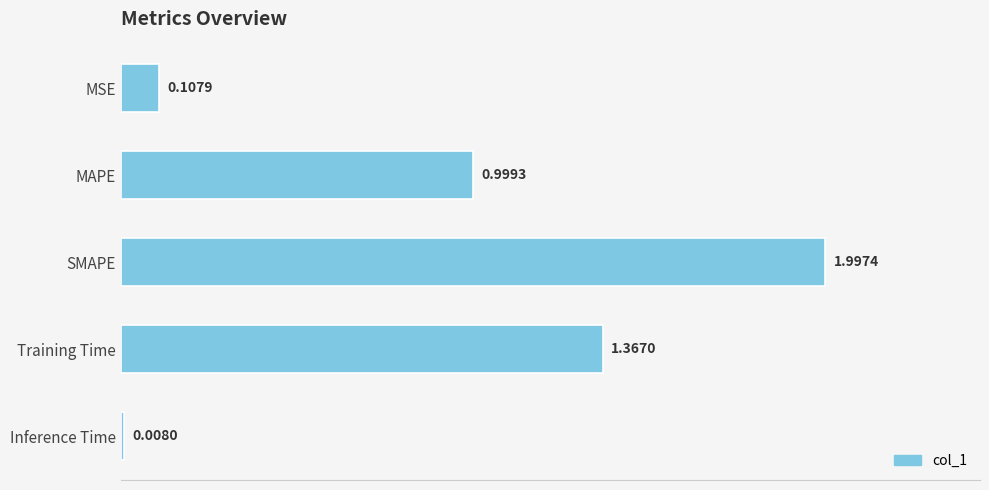

Rank the categories by value from lowest to highest.

Inference Time, MSE, MAPE, Training Time, SMAPE